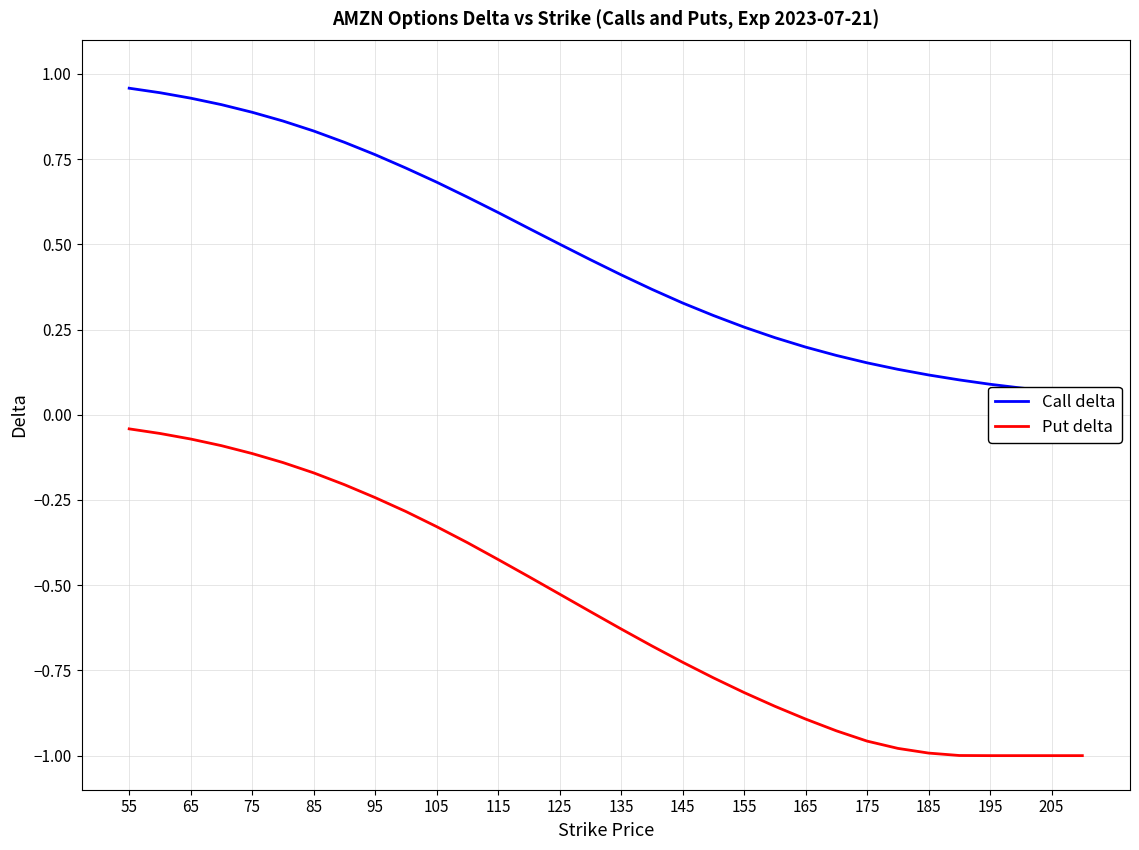

True or false: Put delta and Call delta cross at least once.

False